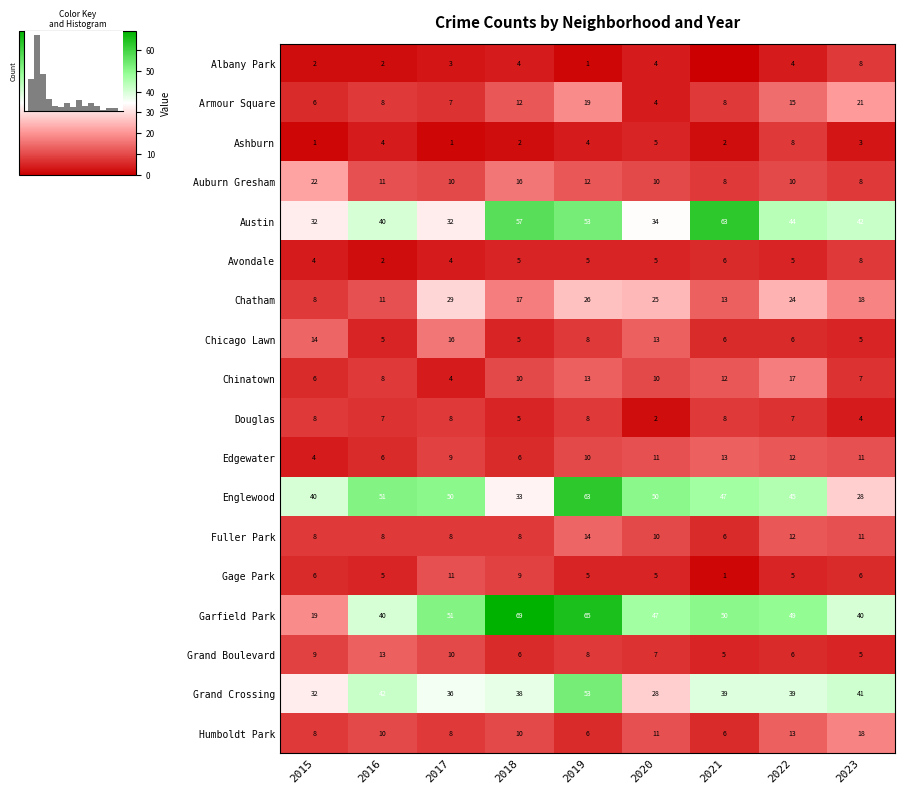

The value of Chinatown at 2023 is 7. True or false?

True